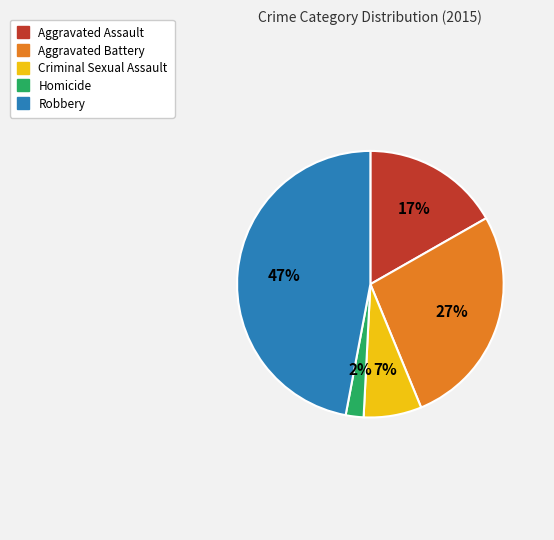

What is the ratio of the value at Aggravated Assault to the value at Robbery?

0.4